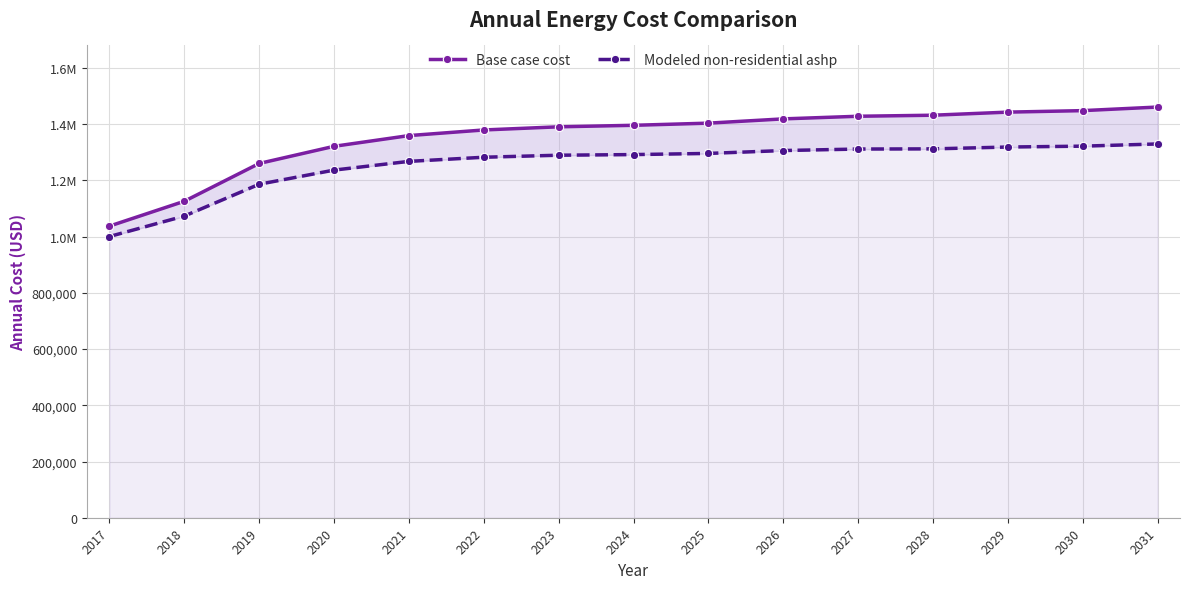

True or false: Modeled non-residential ashp and Base case cost intersect in this chart.

False